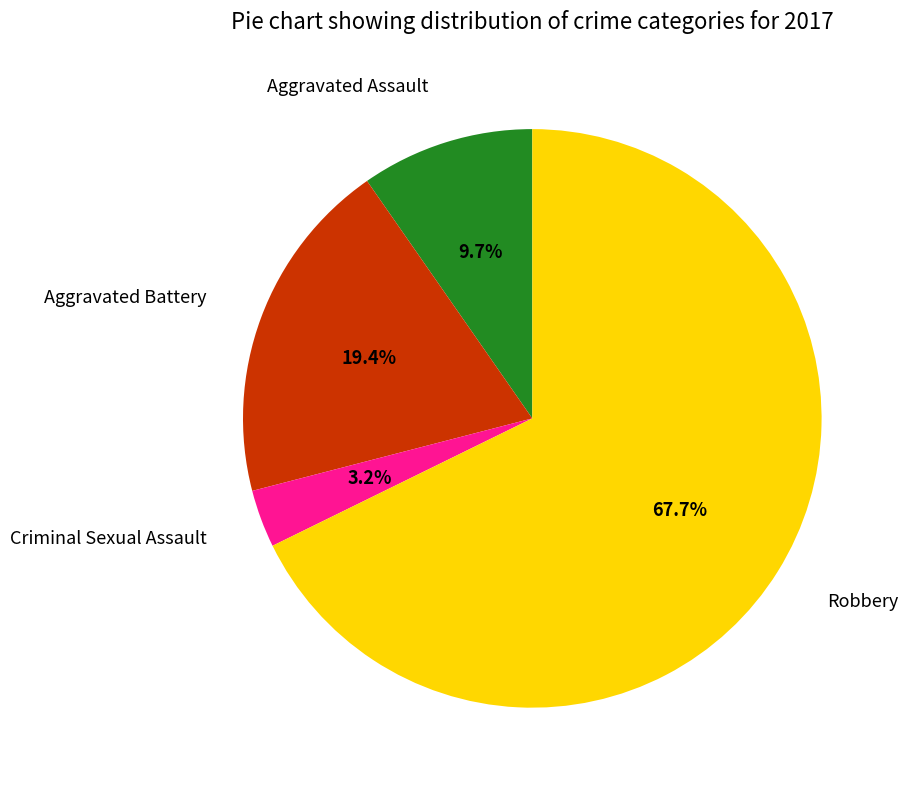

The Aggravated Battery slice represents 19% of the pie. True or false?

True